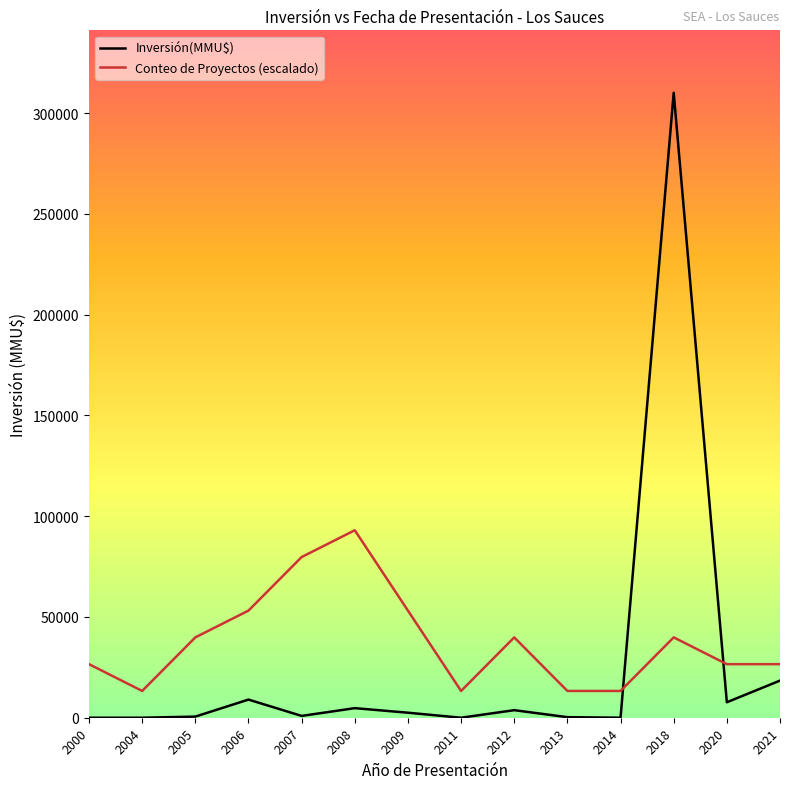

In Conteo de Proyectos (escalado), how many points are higher than both neighbors (excluding endpoints)?

3